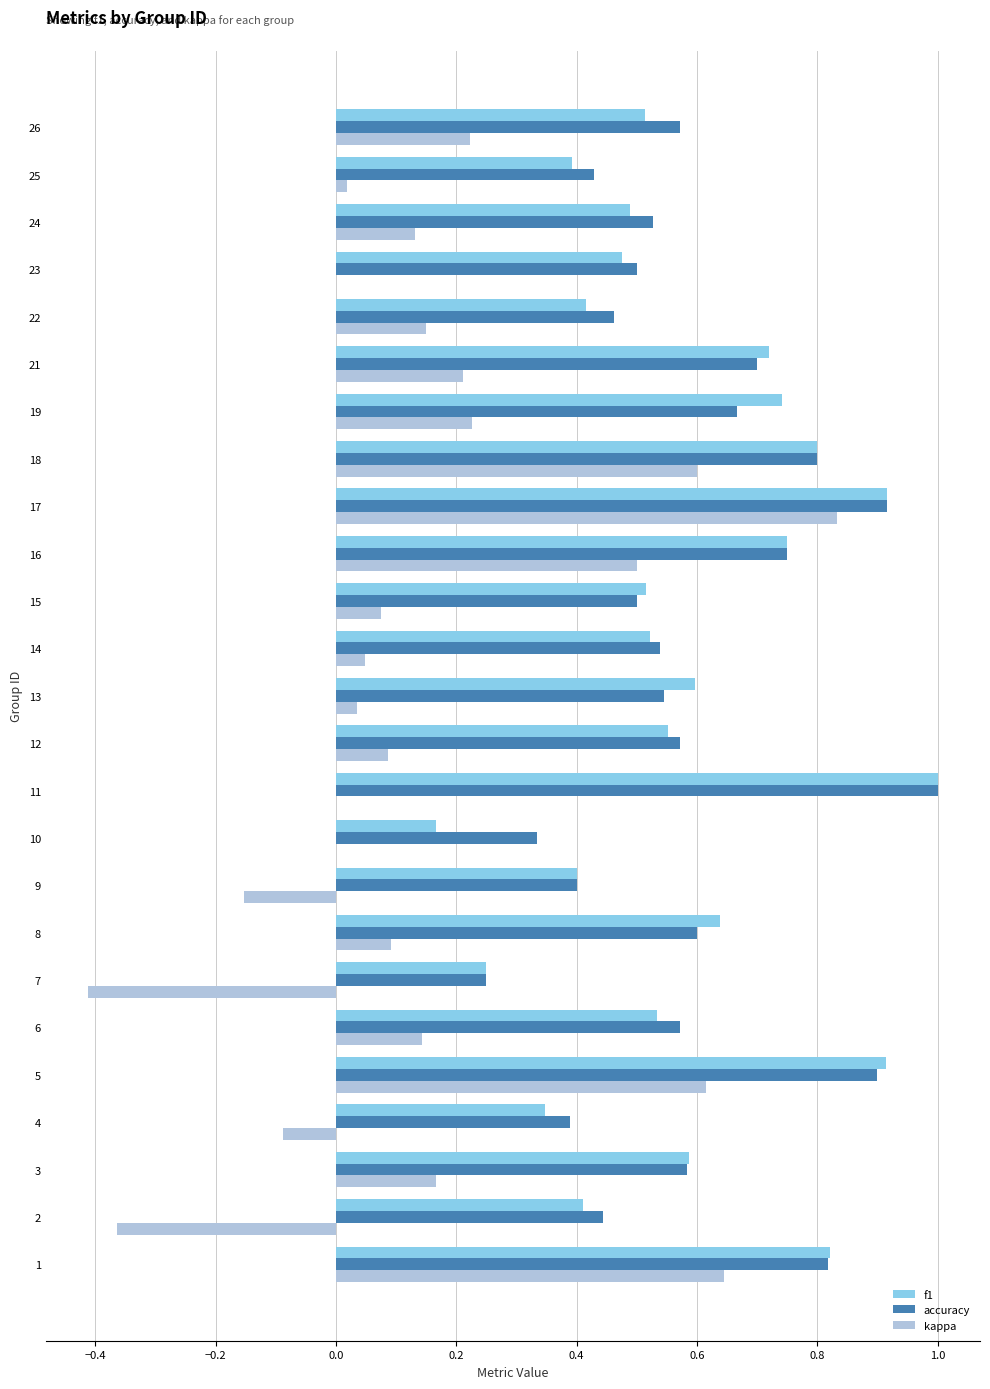

At which category is the sum across all series the highest?

17